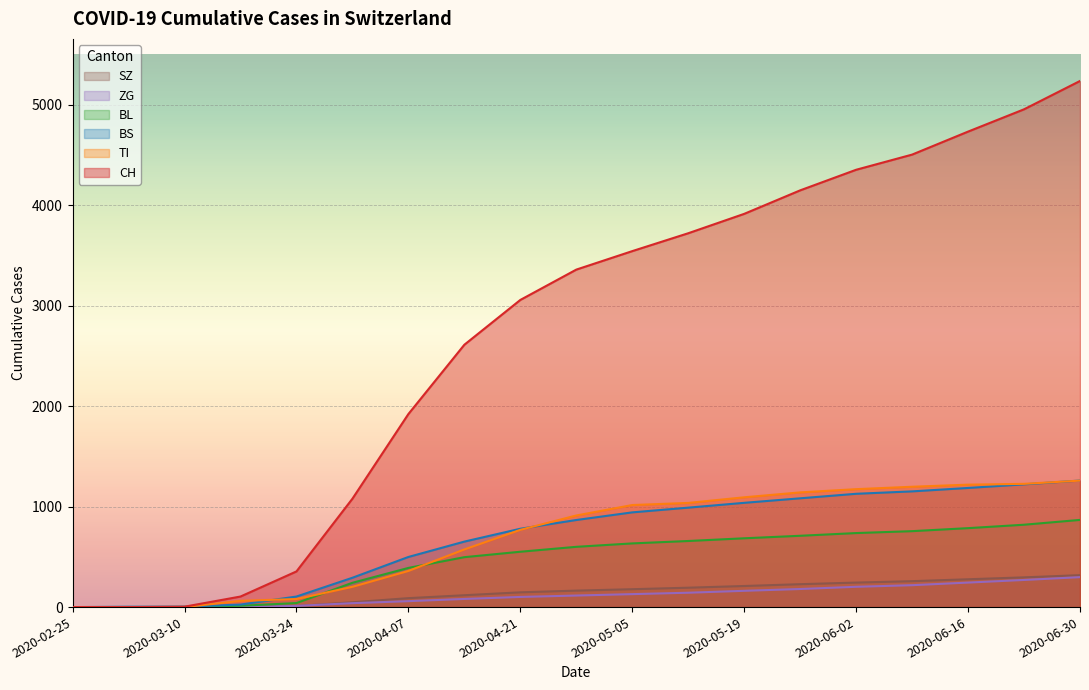

Which series changed the most between 2020-04-14 and 2020-06-16?

CH